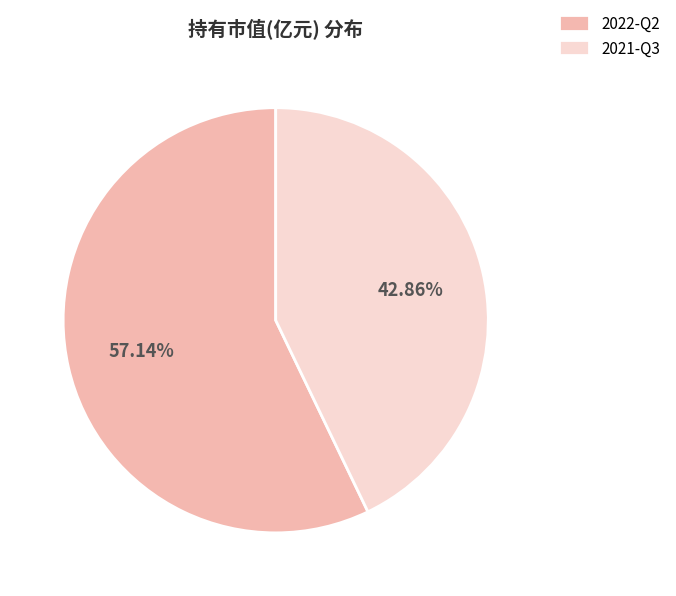

True or false: 2022-Q2 accounts for 43% of the total.

False